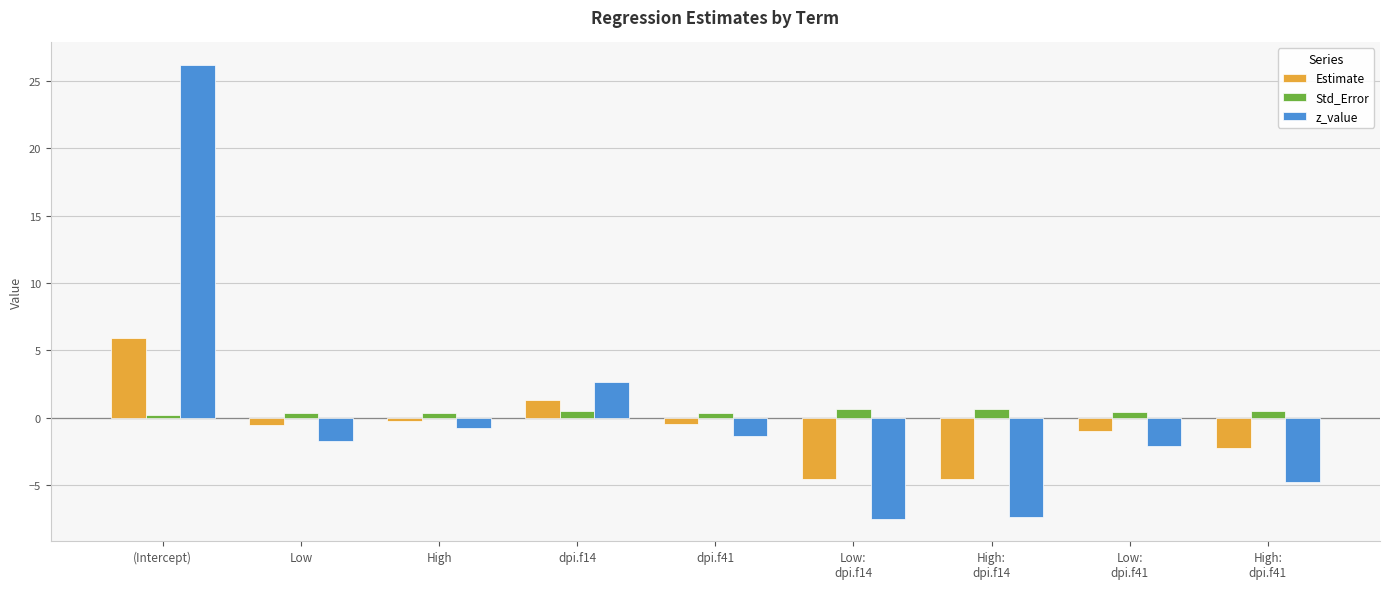

At how many categories does at least one series exceed 13?

1